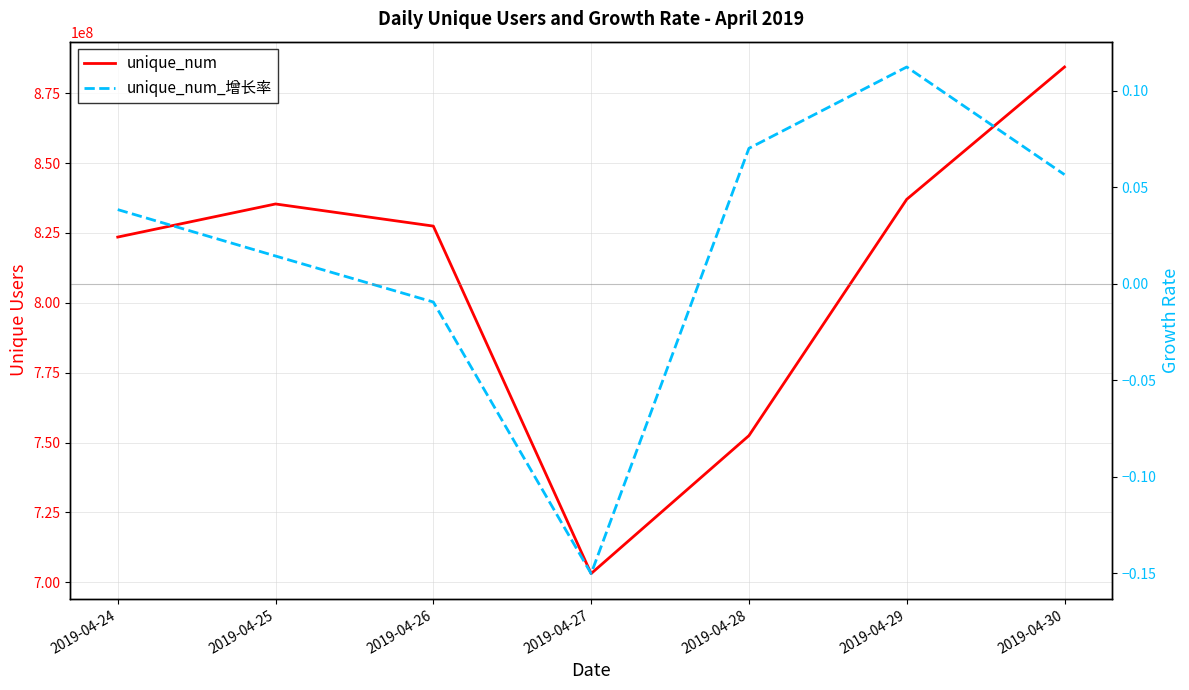

The value of unique_num_增长率 at 2019-04-30 is 0.1. True or false?

True